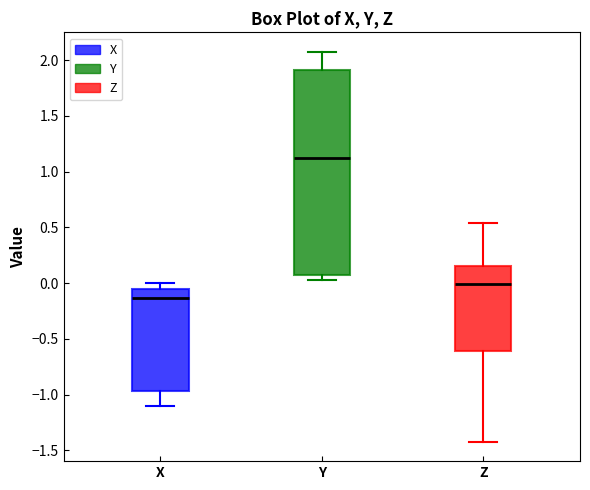

Where does the upper whisker of the box for Z end on the y-axis? The values are not printed on the chart, so give them approximately, as read against the axis.

0.55